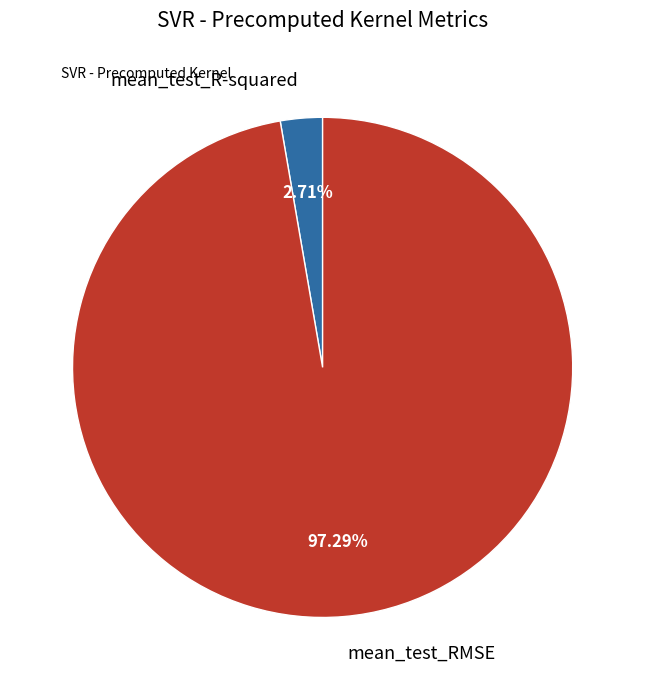

To the nearest percent, what is the difference between the mean_test_R-squared and mean_test_RMSE slice percentages?

95%